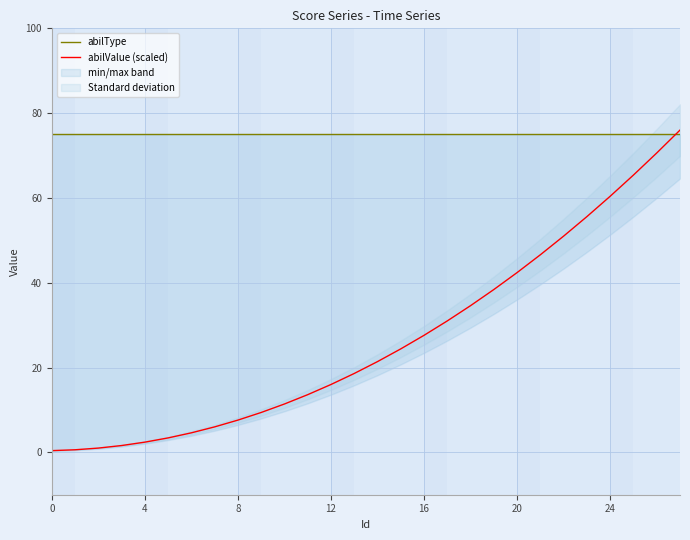

Reading left to right, what are all the values shown in this chart?

abilType: 75.0	75.0	75.0	75.0	75.0	75.0	75.0	75.0	75.0	75.0	75.0	75.0	75.0	75.0	75.0	75.0	75.0	75.0	75.0	75.0	75.0	75.0	75.0	75.0	75.0	75.0	75.0	75.0
abilValue (scaled): 0.4	0.6	1.0	1.6	2.4	3.4	4.6	6.0	7.6	9.4	11.4	13.6	16.0	18.6	21.4	24.4	27.6	31.0	34.6	38.4	42.4	46.6	51.0	55.6	60.4	65.4	70.6	76.0